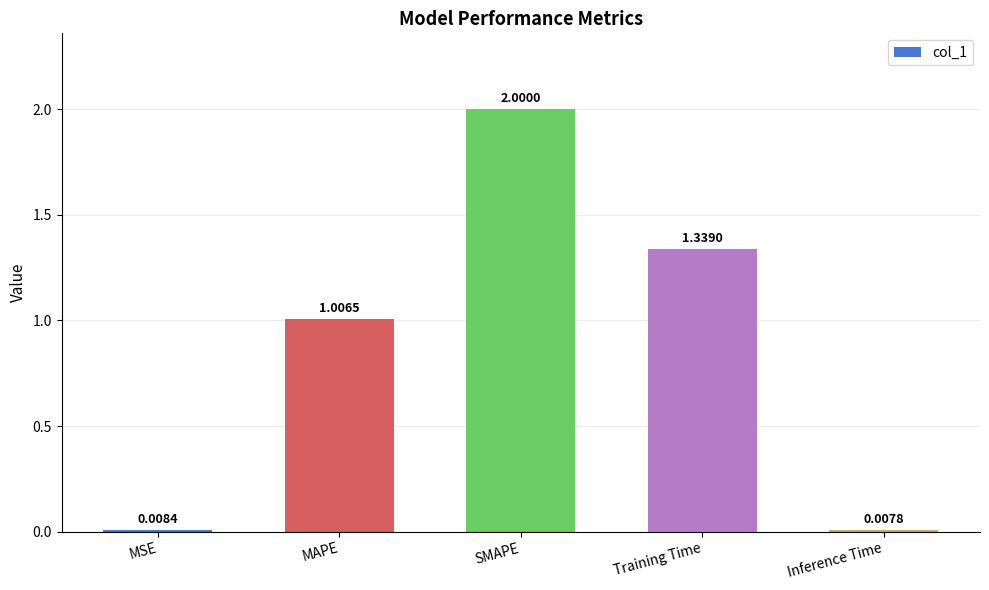

What is the label of the 1st bar from the right?

Inference Time